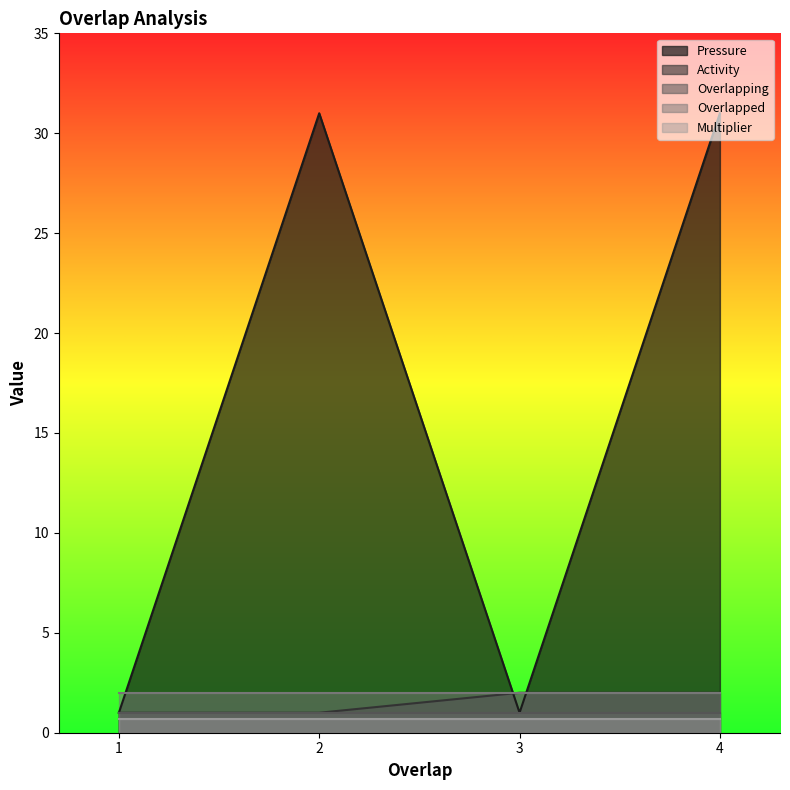

Between 1 and 2, which series saw the biggest shift?

Pressure